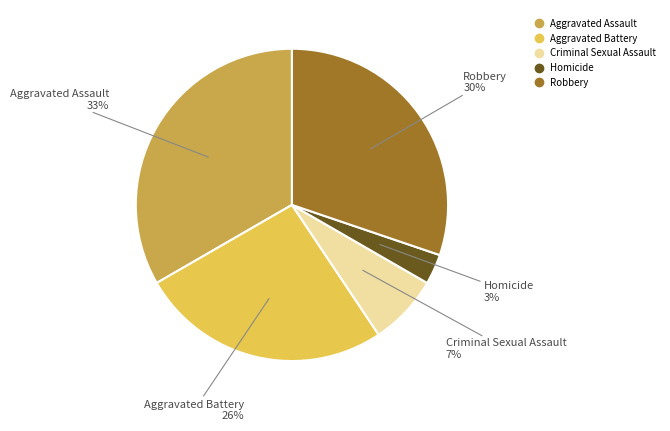

To the nearest percent, what is the combined percentage of Aggravated Assault and Robbery?

64%